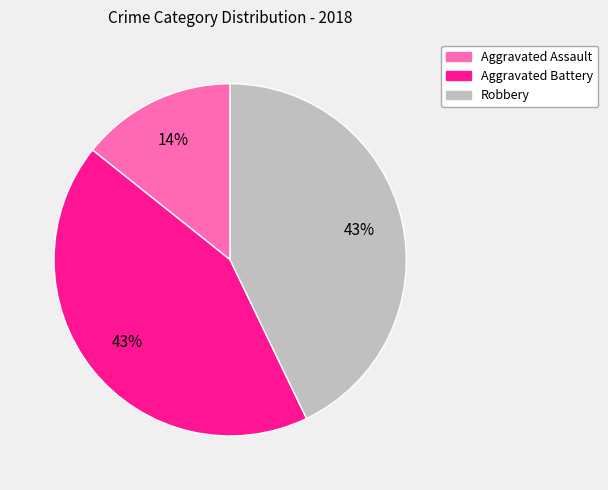

How many slices are in this pie chart?

3